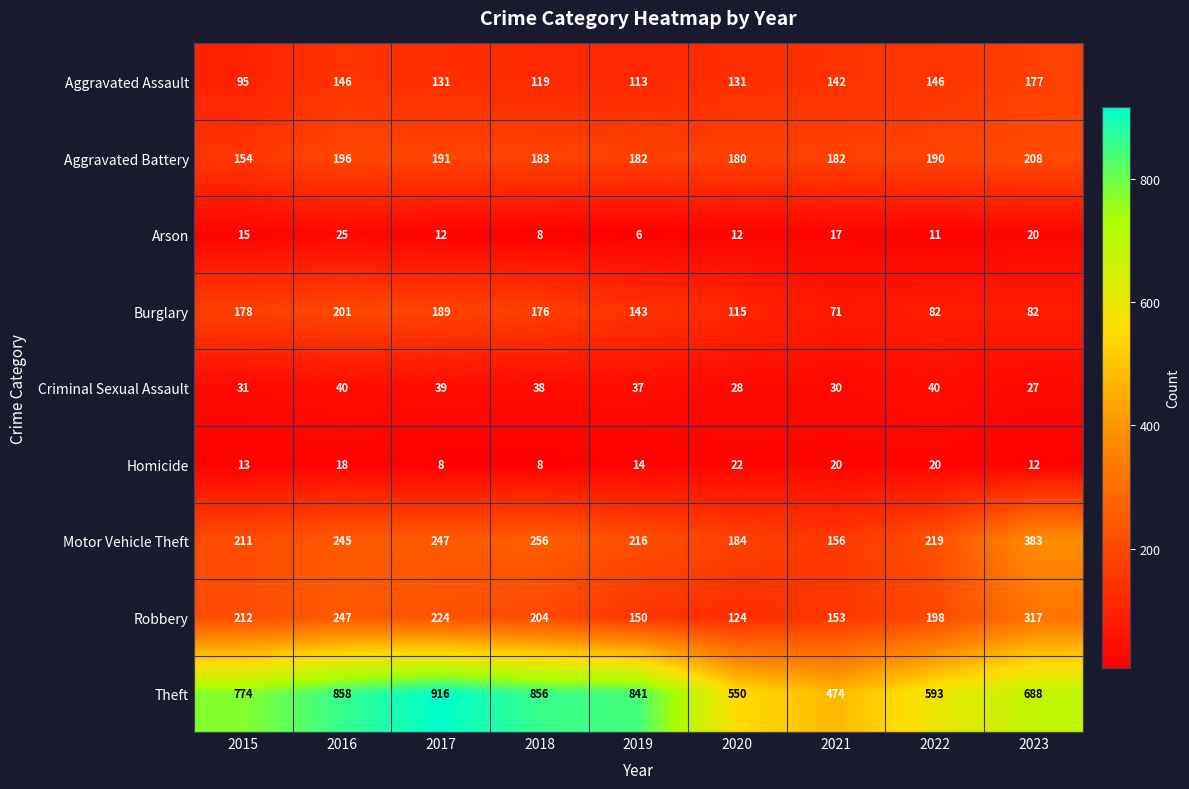

What is the sum of all Aggravated Assault values?

1200